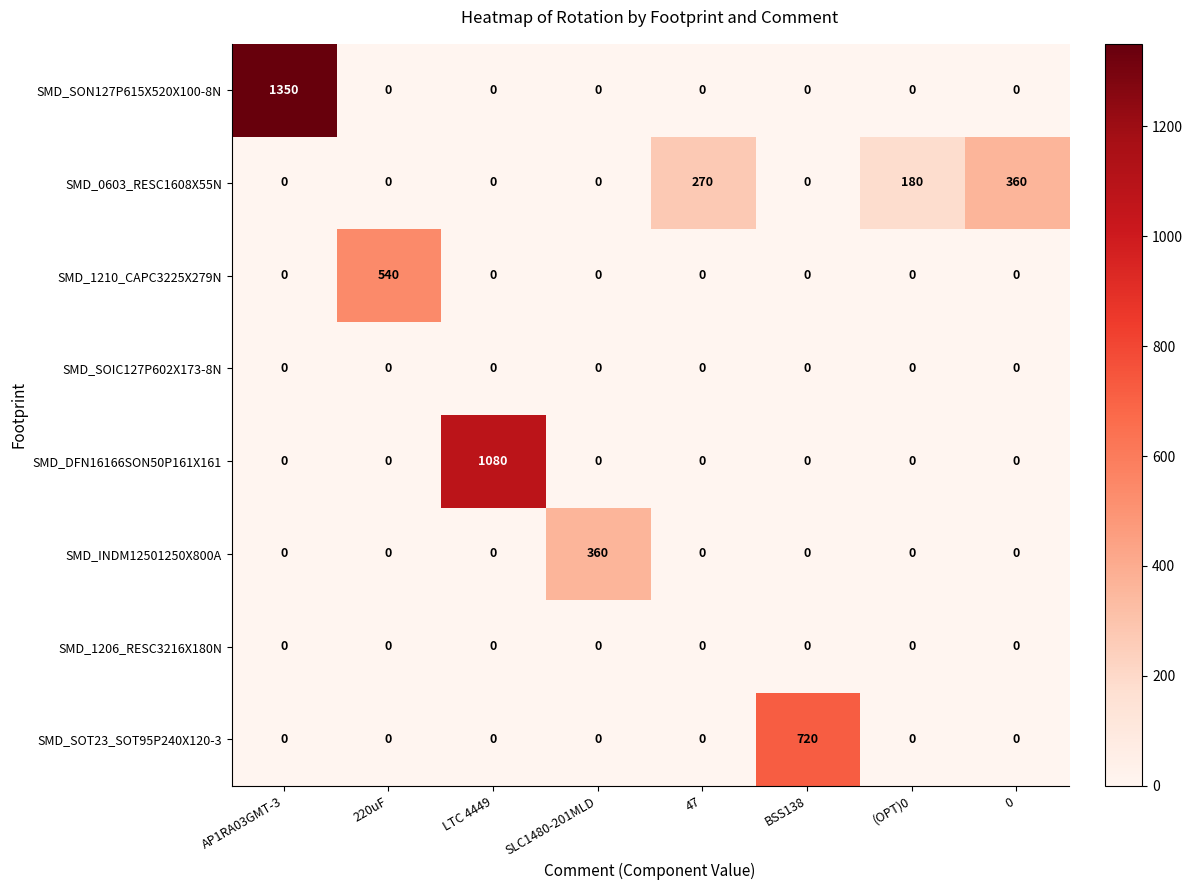

At which category is the sum across all series the highest?

AP1RA03GMT-3